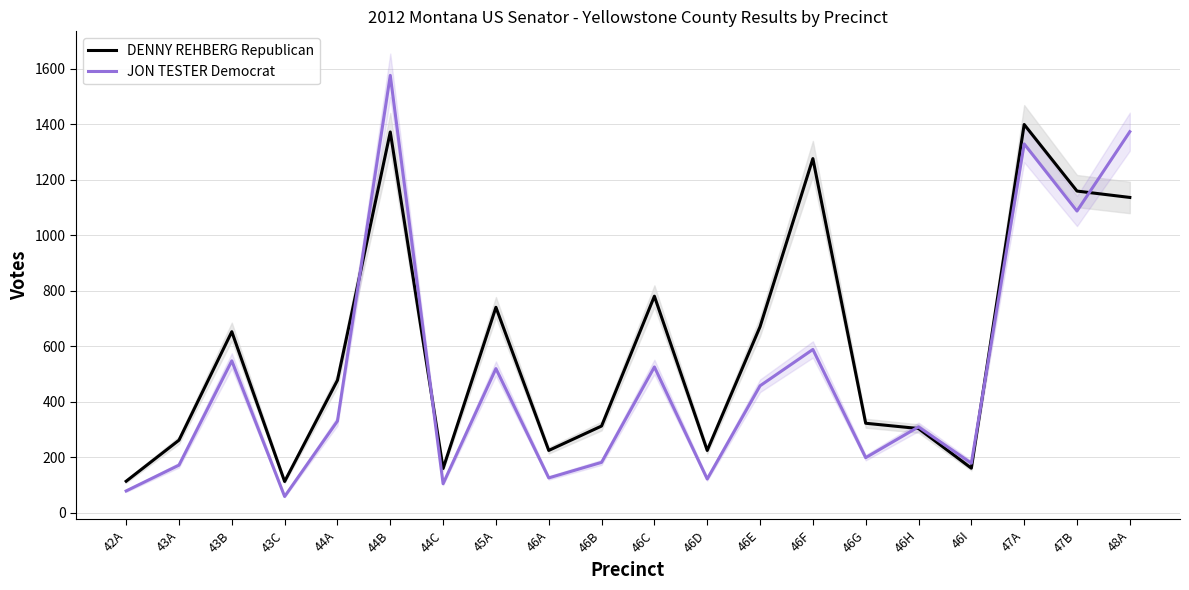

Does the chart display data point markers on the line(s)?

No